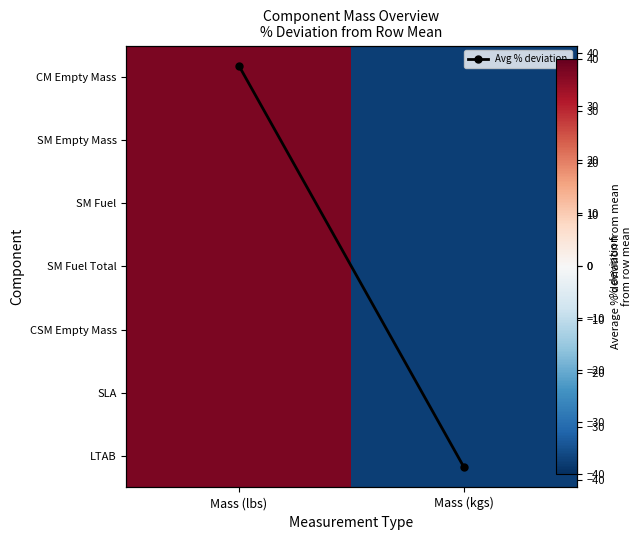

Rank the series by their maximum value, from highest to lowest.

SM Fuel, SM Fuel Total, SM Empty Mass, Avg % deviation, CSM Empty Mass, SLA, LTAB, CM Empty Mass